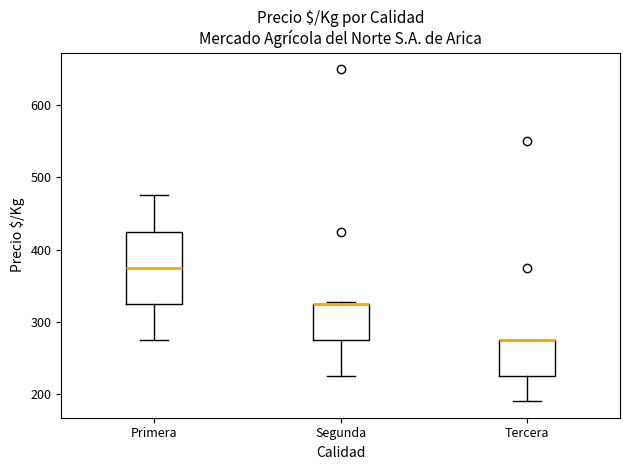

Reading left to right, transcribe this box plot: for each box, give where its median line is, the range the box spans, and where its two whiskers end, as read against the y-axis. The values are not printed on the chart, so give them approximately, as read against the axis.

Primera: median 380, box 330 to 430, whiskers 280 to 480
Segunda: median 330 (drawn on the box's upper edge), box 280 to 330, whiskers 230 to 330
Tercera: median 280 (drawn on the box's upper edge), box 230 to 280, whiskers 190 to 280